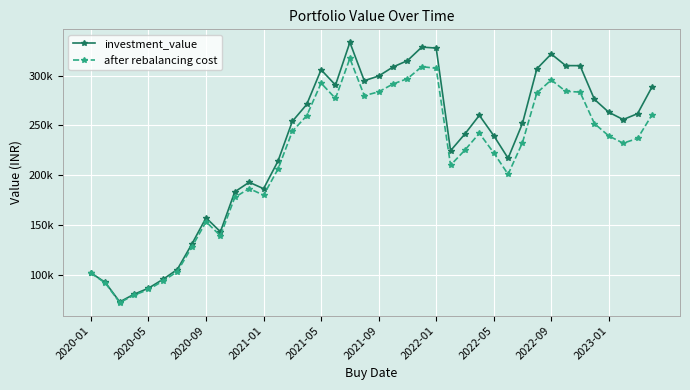

How many interior local peaks does the after rebalancing cost series have?

7